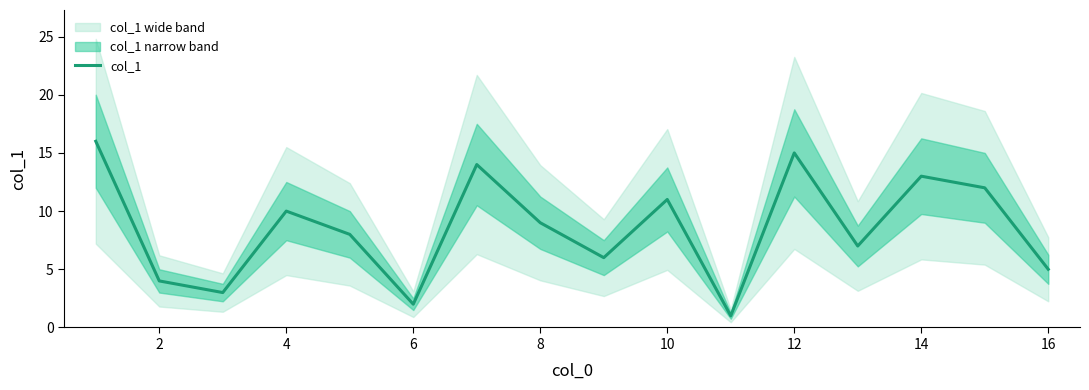

The value of col_1 at 14 is 13. True or false?

True